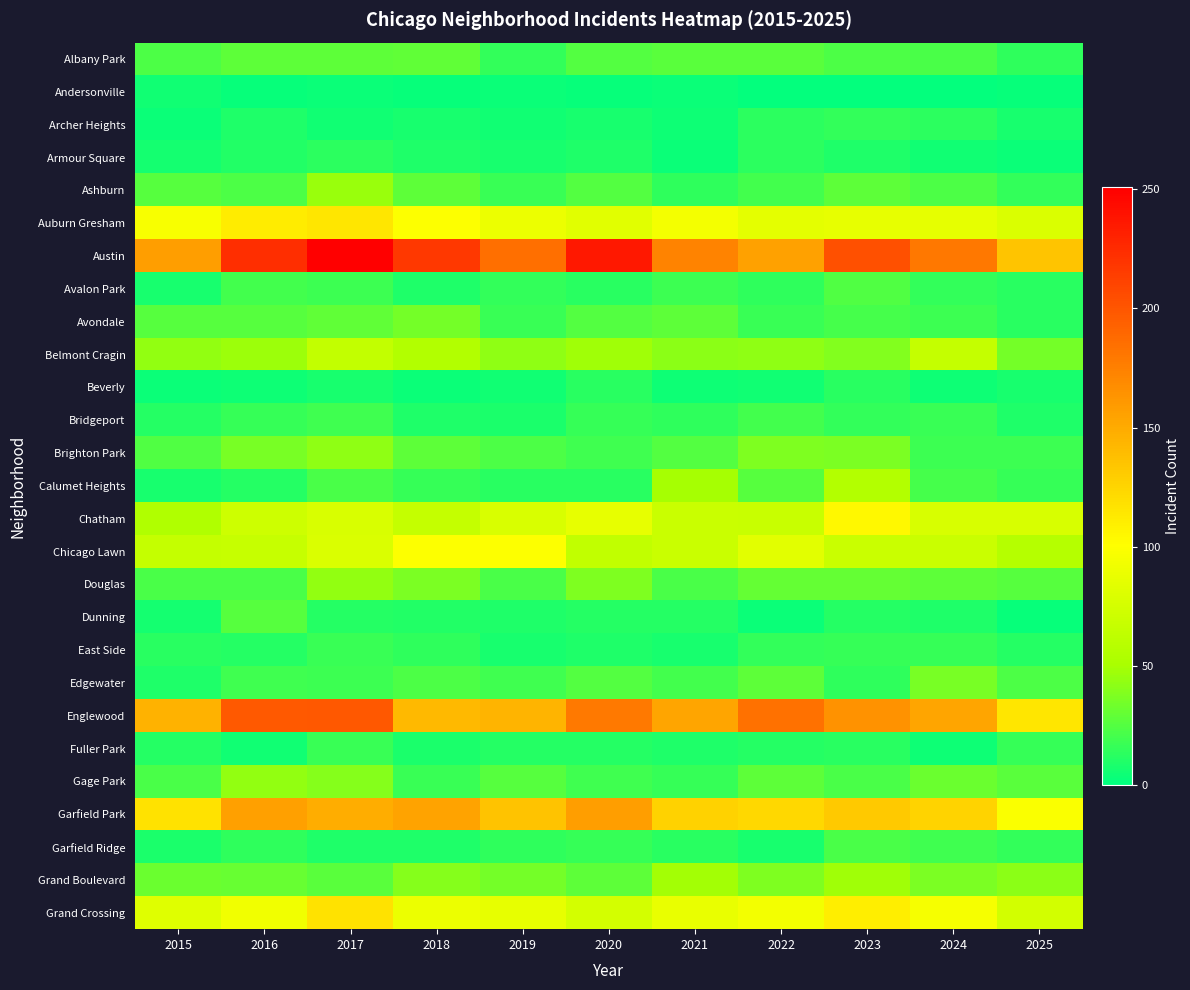

Which category has the highest value across all series?

2017